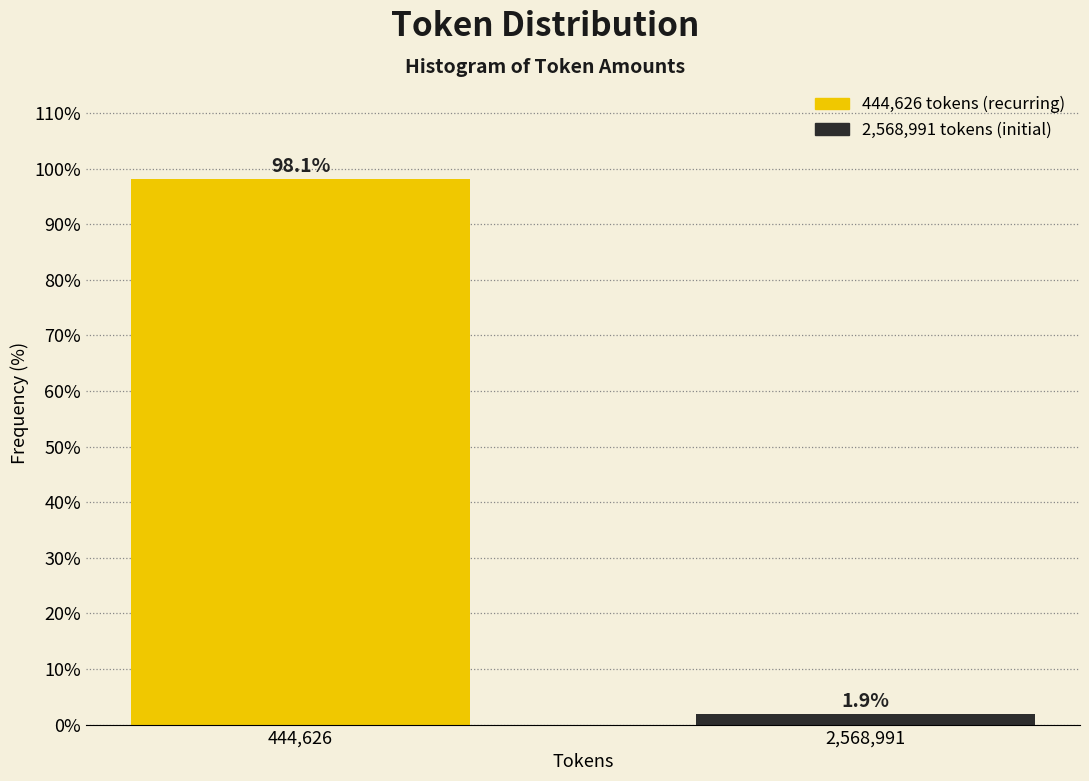

Reading left to right, transcribe all the data shown in this chart.

444,626=98.1	2,568,991=1.9